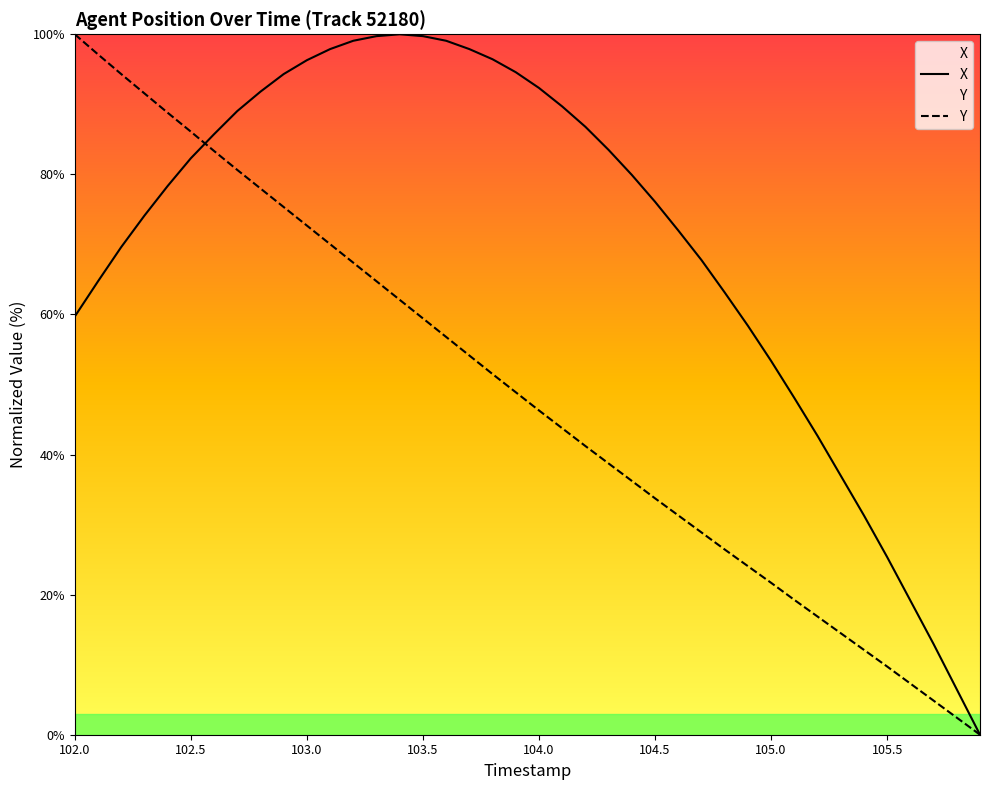

Reading right to left, what are all the values shown in this chart?

X: 0.0	6.5	12.9	19.2	25.4	31.3	37.0	42.7	48.1	53.4	58.4	63.1	67.8	72.0	76.1	79.9	83.5	86.8	89.7	92.3	94.6	96.4	97.9	99.1	99.7	100.0	99.7	99.1	97.9	96.3	94.3	91.8	89.0	85.7	82.3	78.3	74.1	69.6	64.7	59.7
Y: 0.0	2.4	4.9	7.3	9.7	12.1	14.5	16.9	19.3	21.7	24.1	26.4	28.9	31.3	33.7	36.2	38.7	41.2	43.8	46.3	48.9	51.5	54.1	56.8	59.4	62.1	64.7	67.4	70.0	72.7	75.3	78.0	80.6	83.3	86.1	88.8	91.6	94.3	97.1	100.0